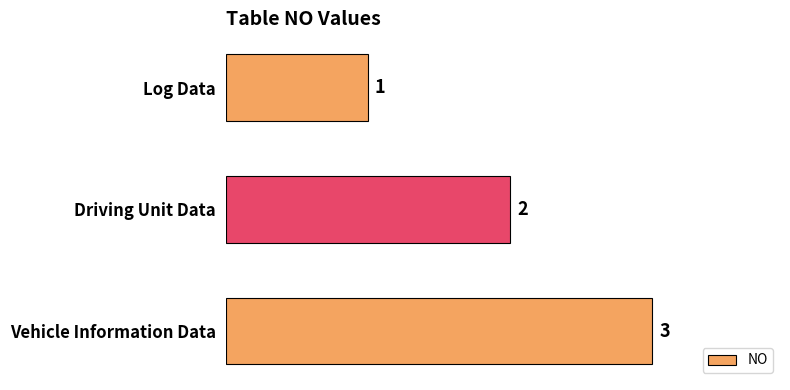

What is the sum of all values?

6